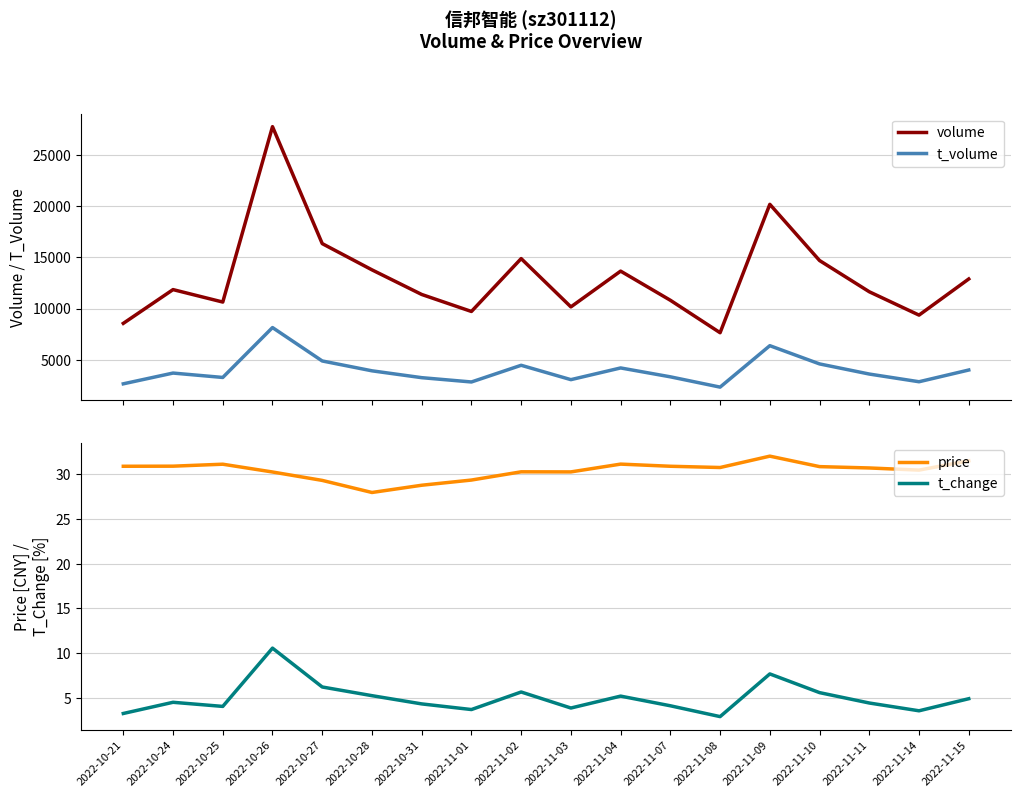

Rank the series at 2022-11-07 from highest to lowest value.

volume, t_volume, price, t_change